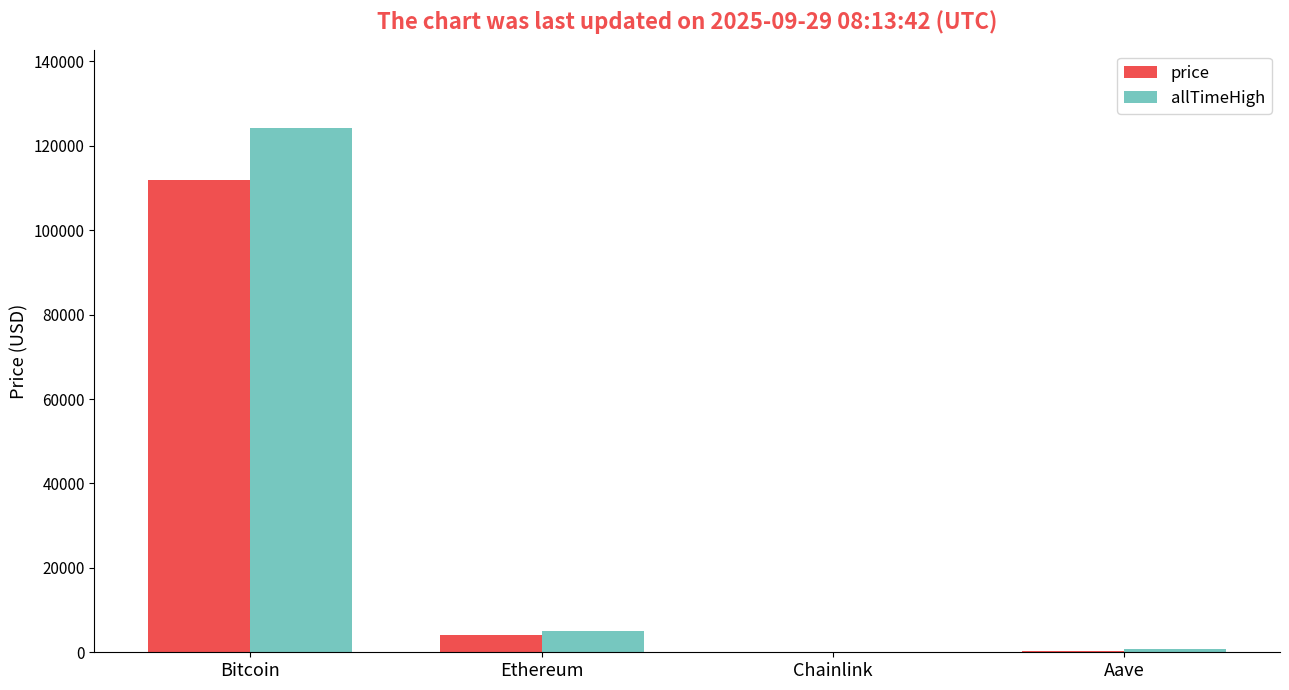

Count the number of categories in the chart.

4